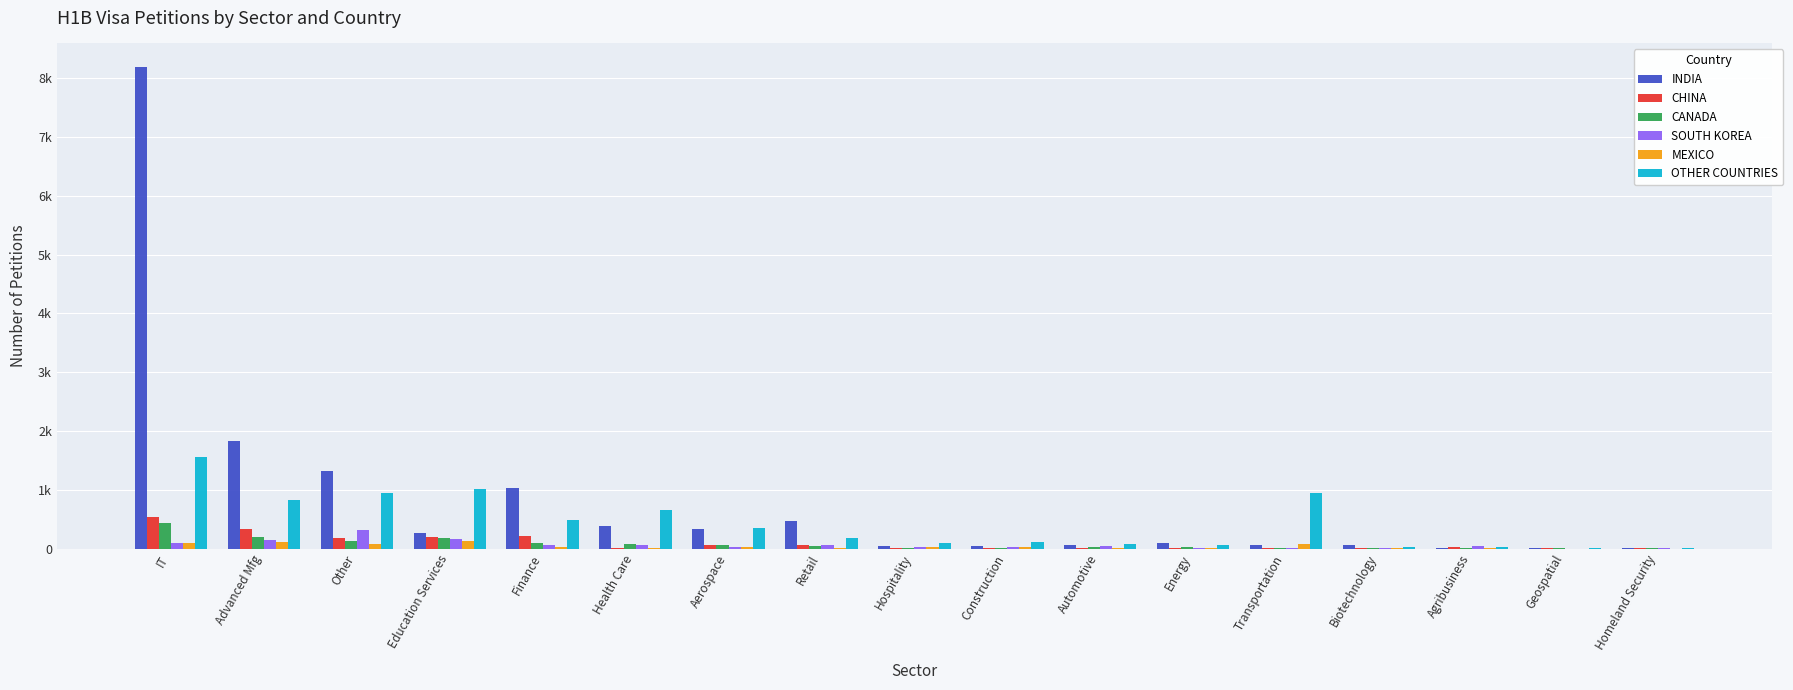

At which category is the sum across all series the highest?

IT